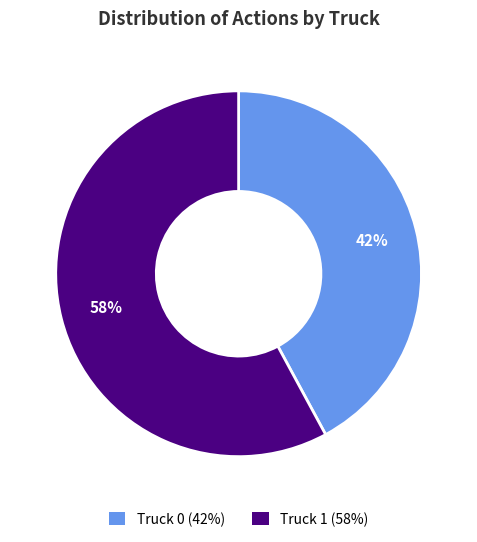

To the nearest percent, what is the difference between the largest and smallest slice percentages?

16%